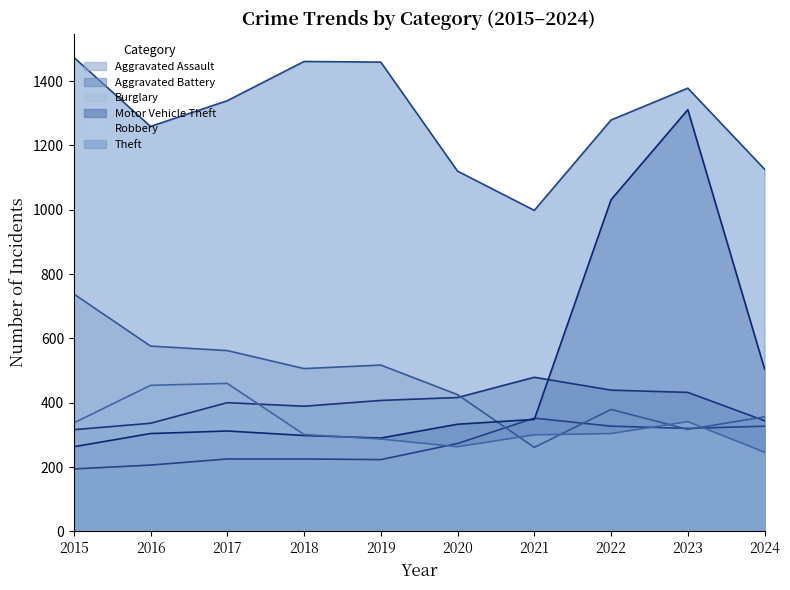

The value of Aggravated Assault at 2017 is 92. True or false?

False